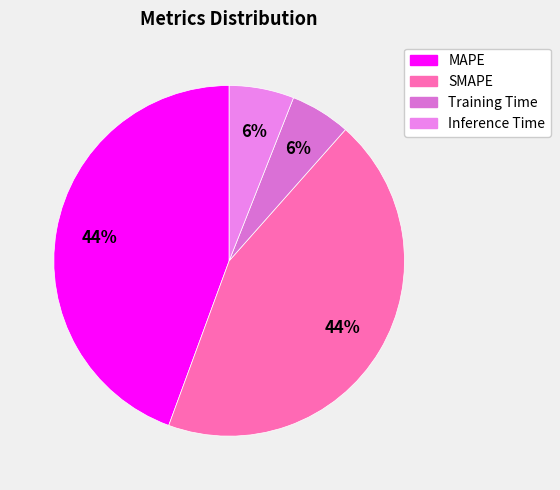

Which slice is the largest?

MAPE